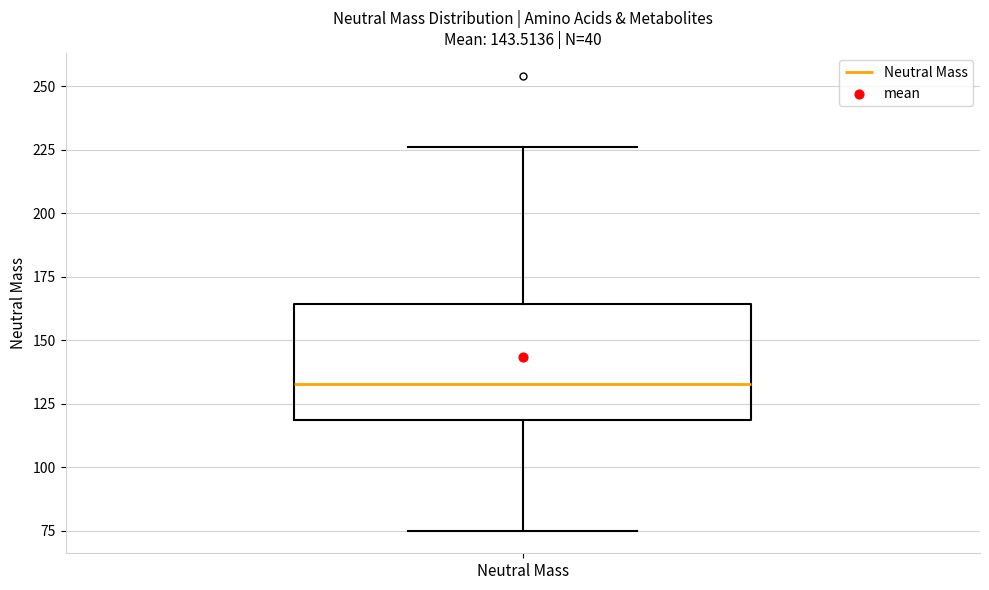

Where does the median line of the box for Neutral Mass sit on the y-axis? The values are not printed on the chart, so give them approximately, as read against the axis.

135